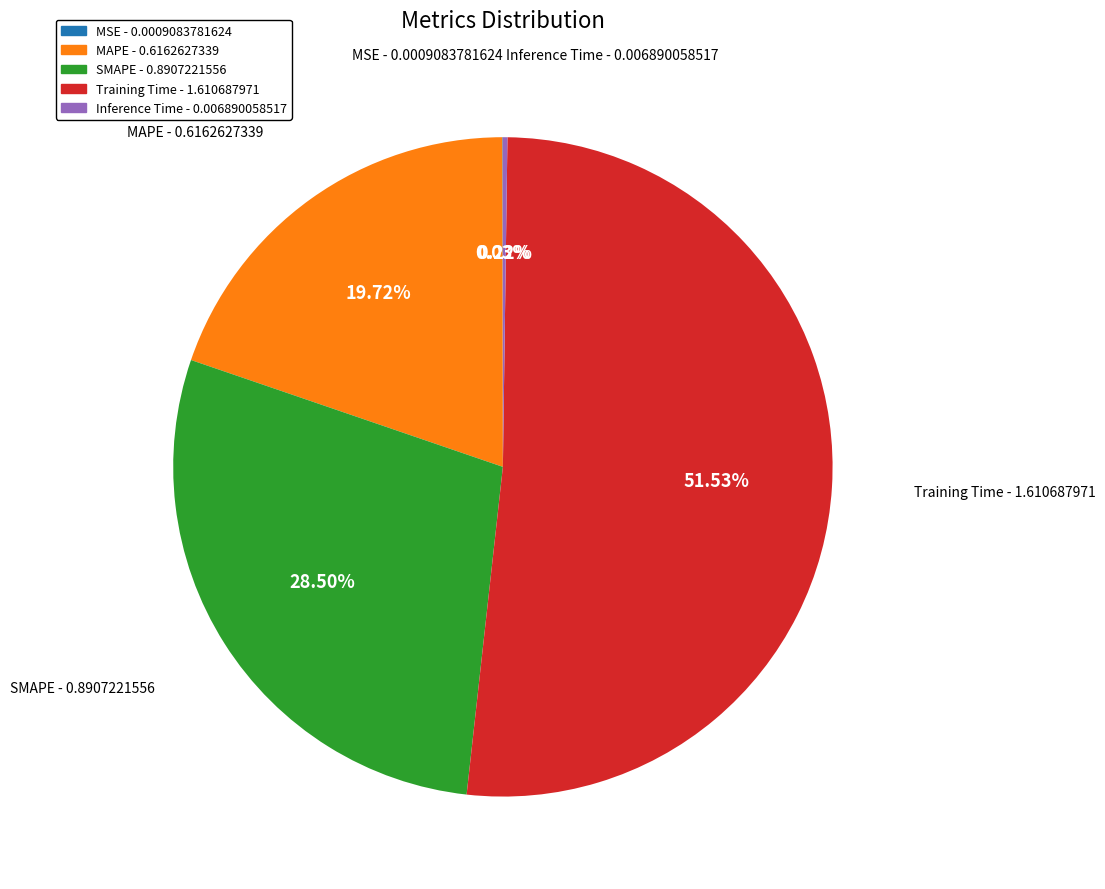

Does Training Time represent more than half of the total?

Yes